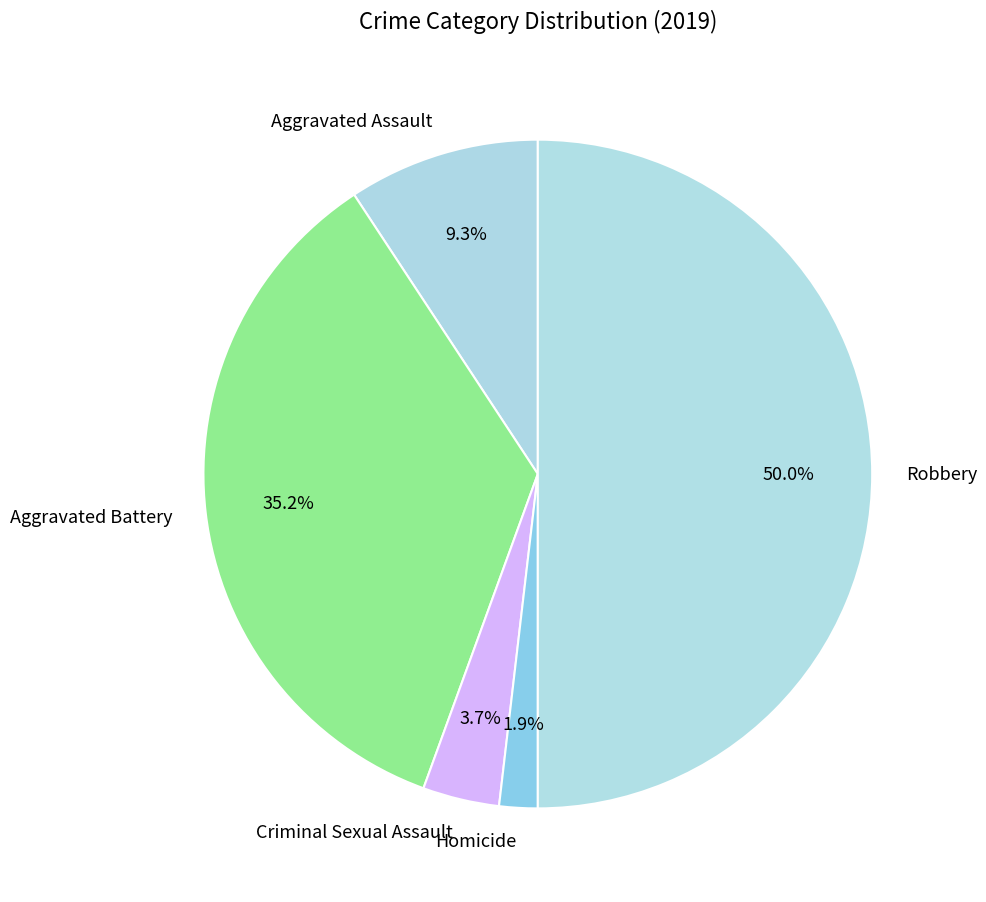

To the nearest percent, what is the average slice percentage?

20%